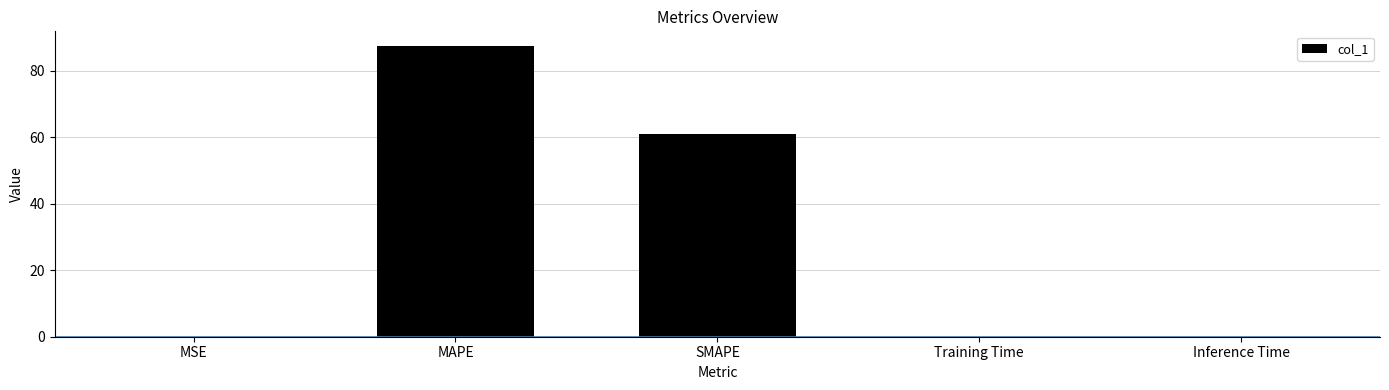

True or false: the data shows 0.0 at MSE.

True